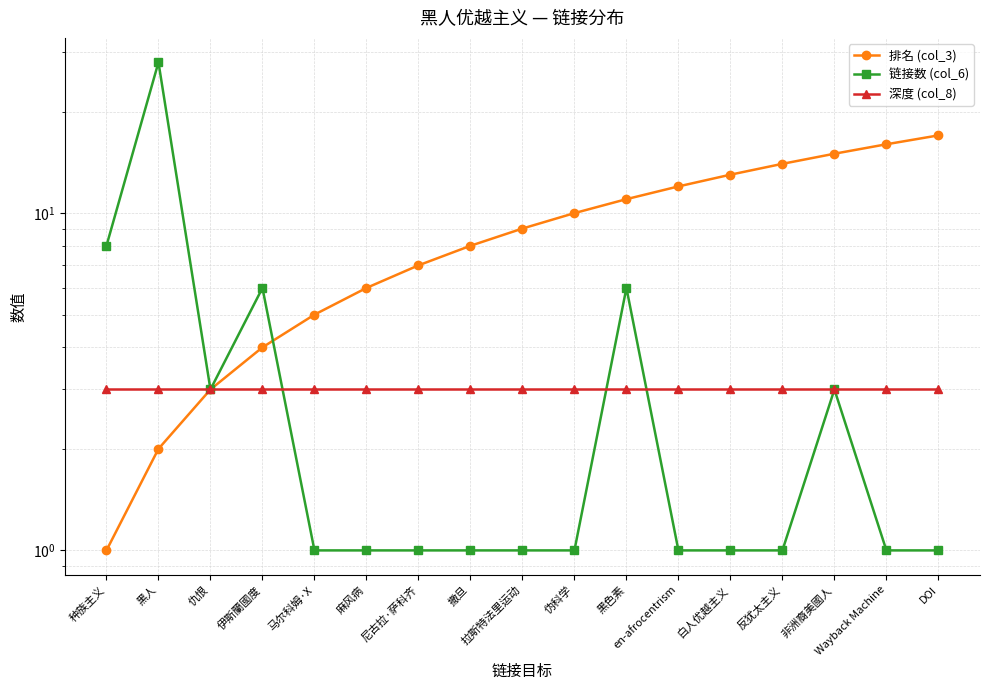

How many values in the 链接数 (col_6) series exceed 1?

6